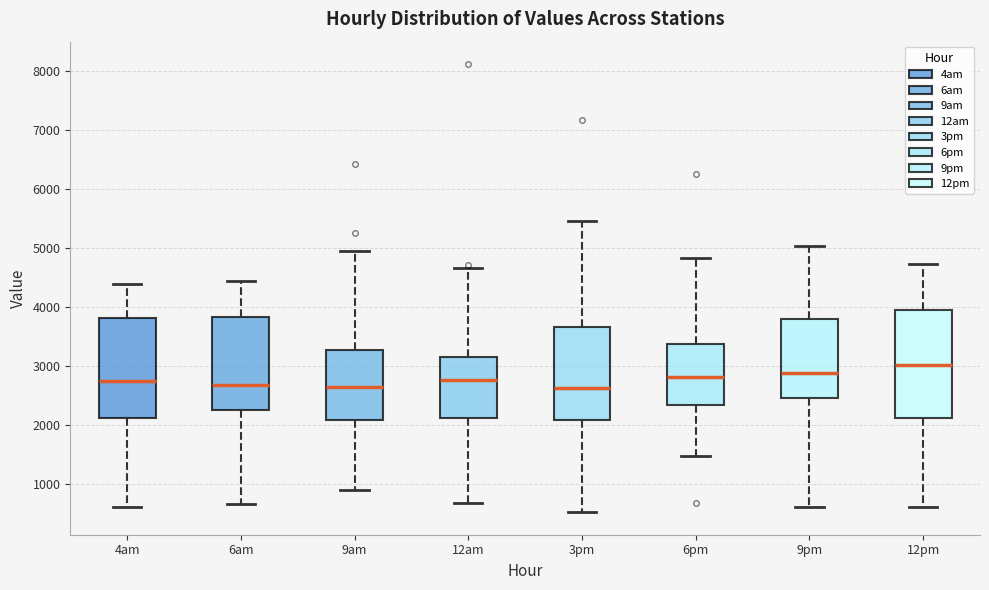

Which box is the tallest, from its lower edge to its upper edge?

12pm